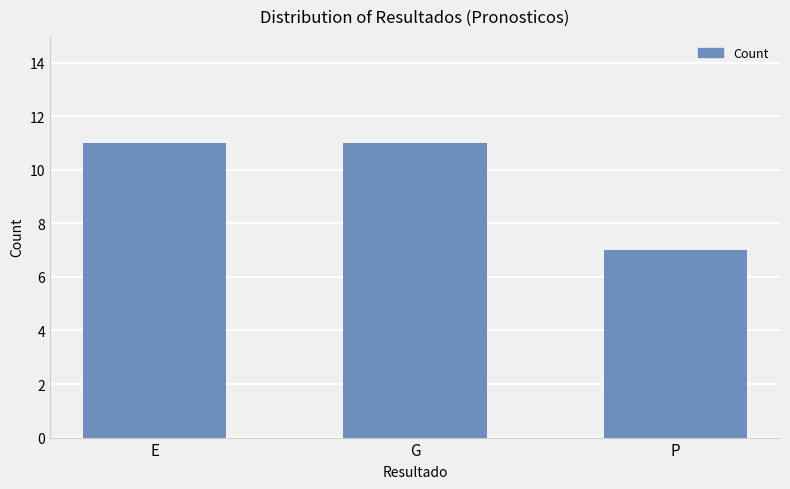

Which has a higher value, P or E?

E